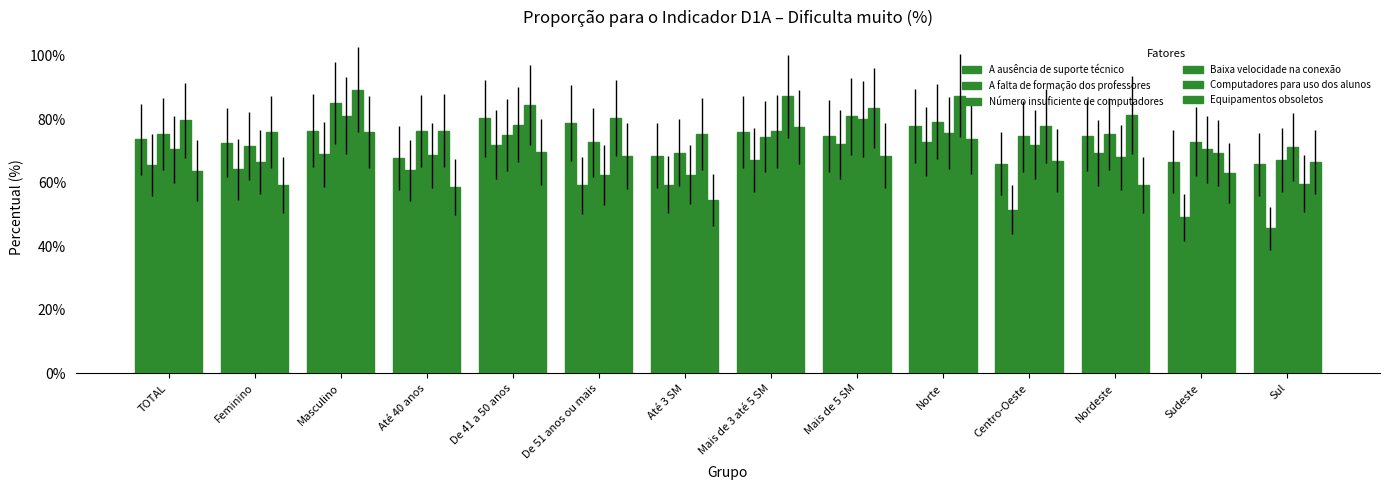

Where does the Número insuficiente de computadores series first go above 75?

TOTAL